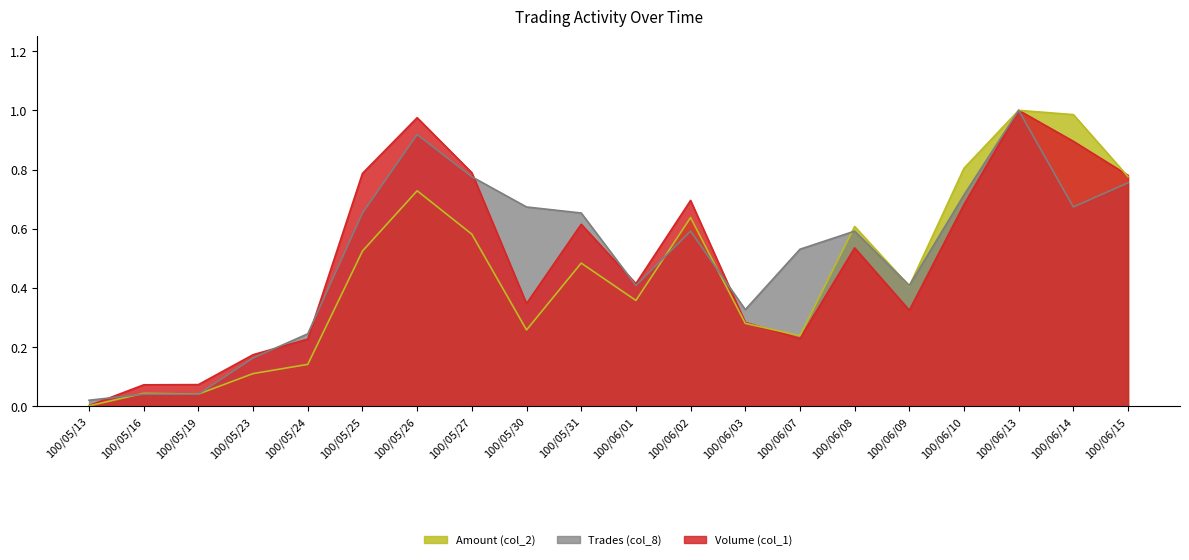

Rank the categories by Volume (col_1) value from lowest to highest.

100/05/13, 100/05/16, 100/05/19, 100/05/23, 100/05/24, 100/06/07, 100/06/03, 100/06/09, 100/05/30, 100/06/01, 100/06/08, 100/05/31, 100/06/10, 100/06/02, 100/06/15, 100/05/25, 100/05/27, 100/06/14, 100/05/26, 100/06/13